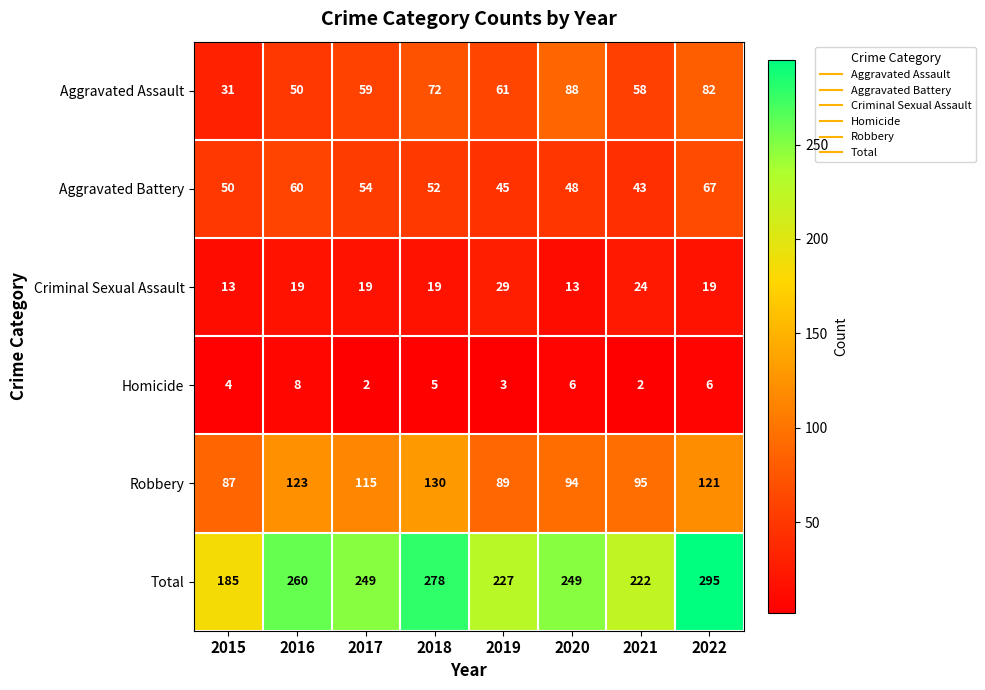

At which label is Homicide closest to 5?

2018